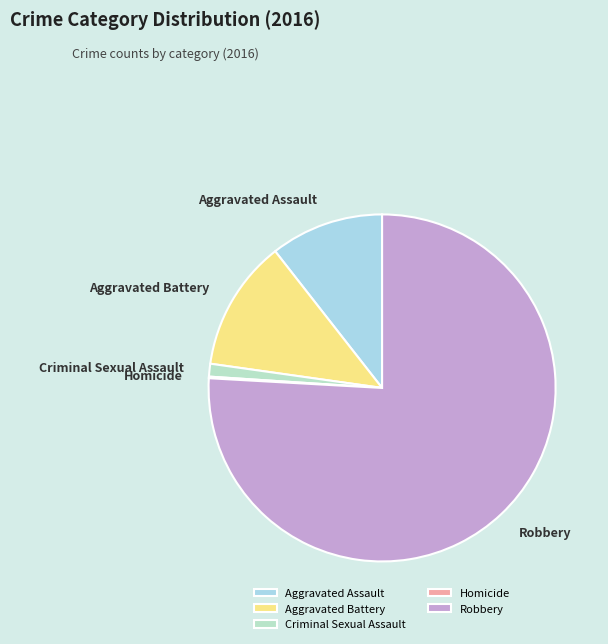

Is the sum of Criminal Sexual Assault and Robbery greater than half?

Yes